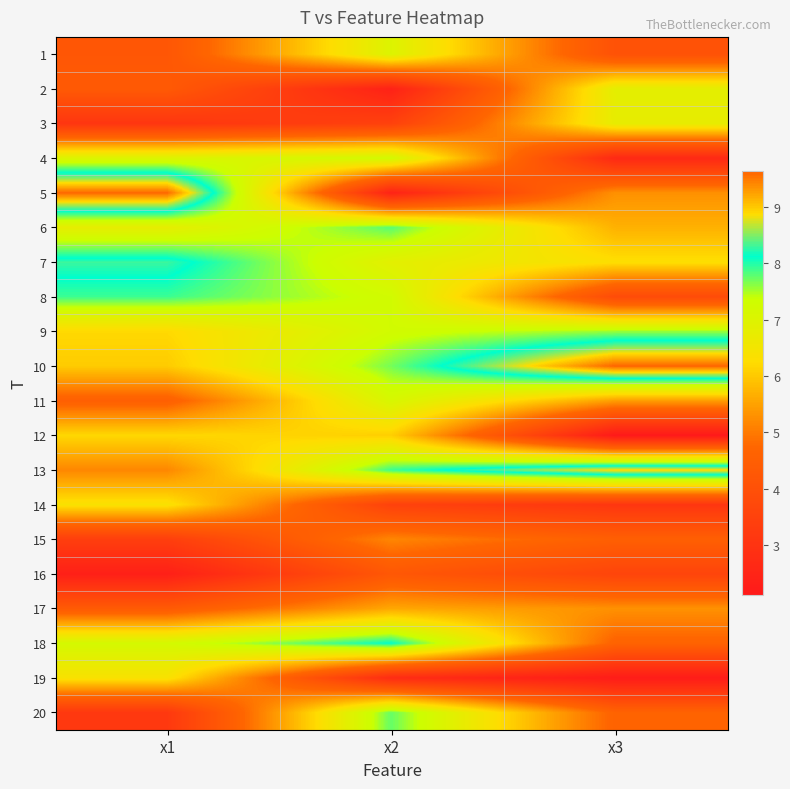

At how many categories does at least one series exceed 6?

3